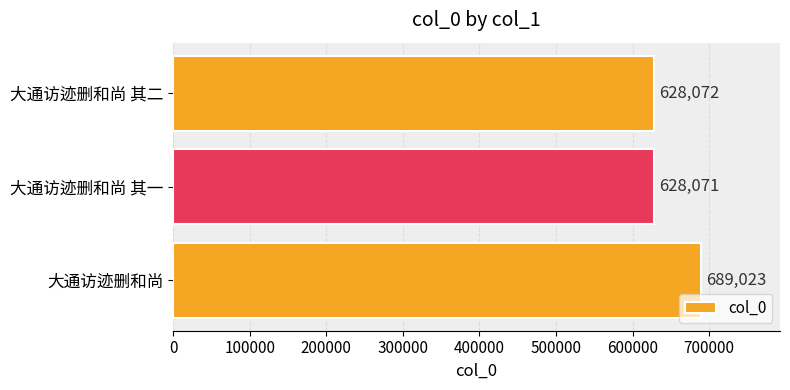

Between 大通访迹删和尚 其二 and 大通访迹删和尚 其一, which is larger?

大通访迹删和尚 其二